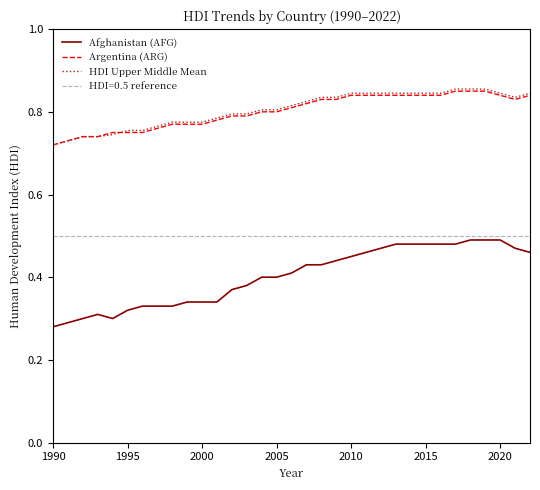

True or false: Afghanistan (AFG) and HDI Upper Middle Mean cross at least once.

False